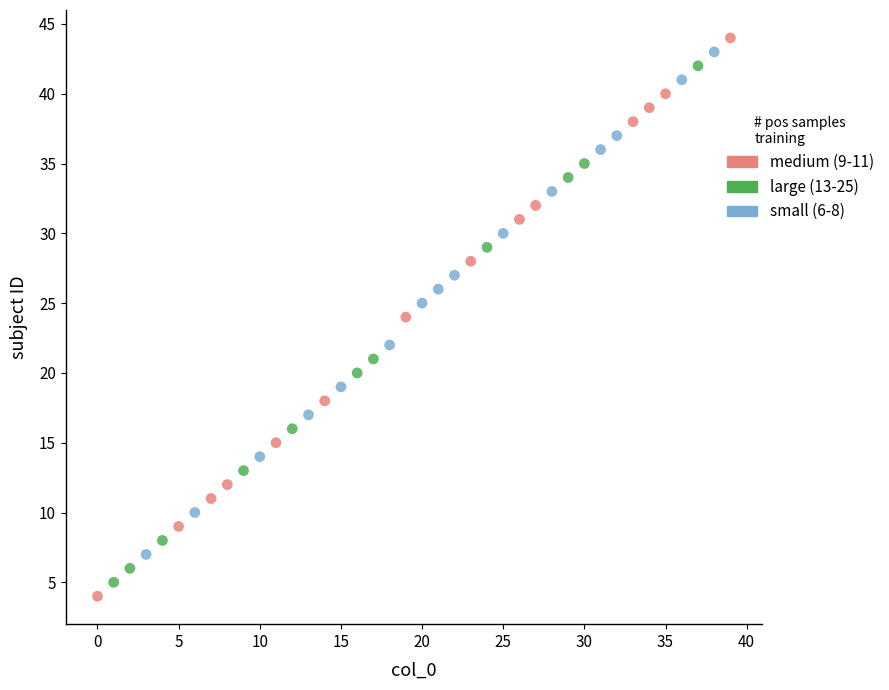

Which series has the largest Y range (max minus min)?

medium (9-11)